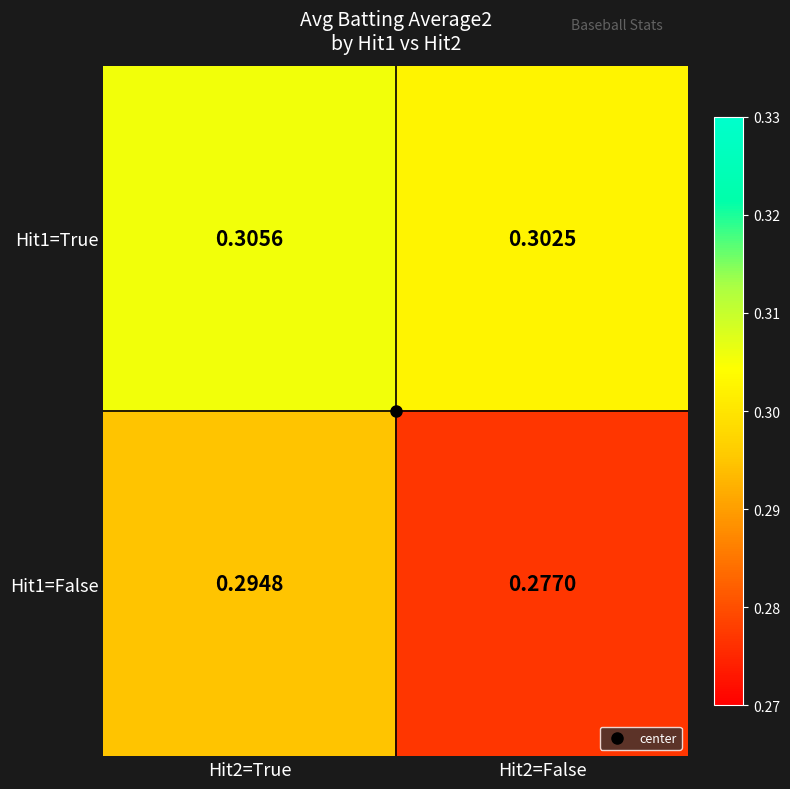

List the series in order of their overall mean, lowest first.

Hit1=False, Hit1=True